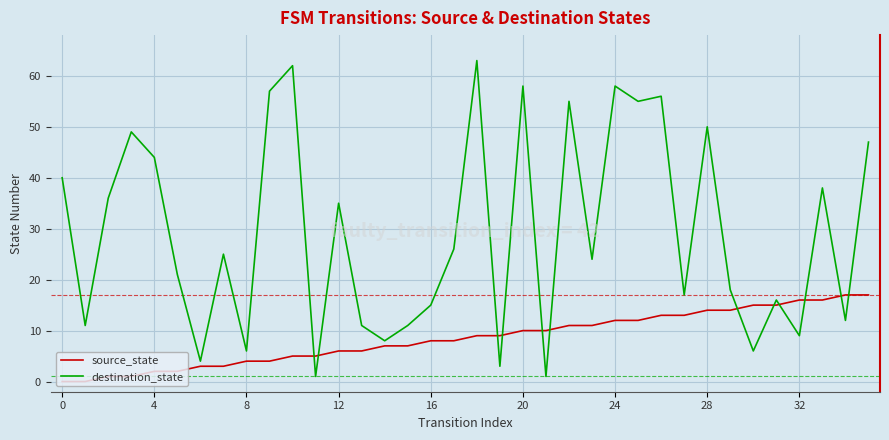

After their last crossing, which series has the higher values: source_state or destination_state?

destination_state